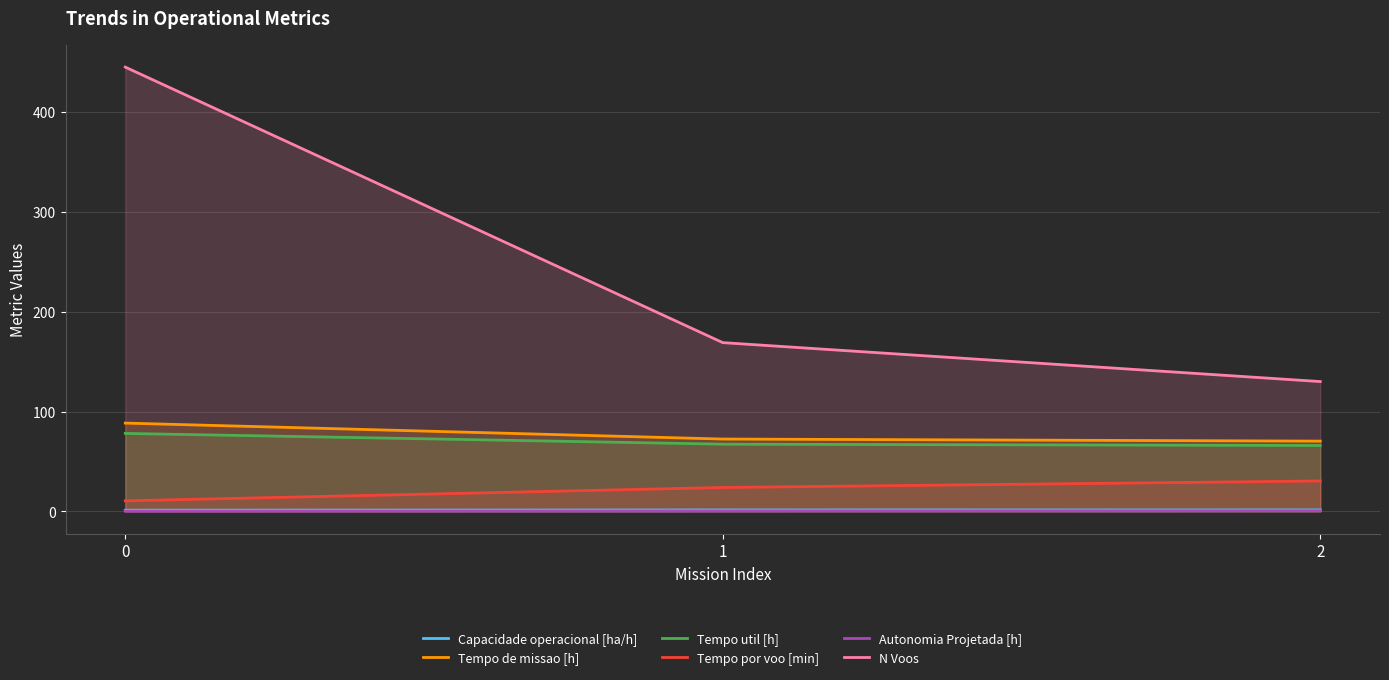

True or false: N Voos has a value of 130.0 at 2.

True